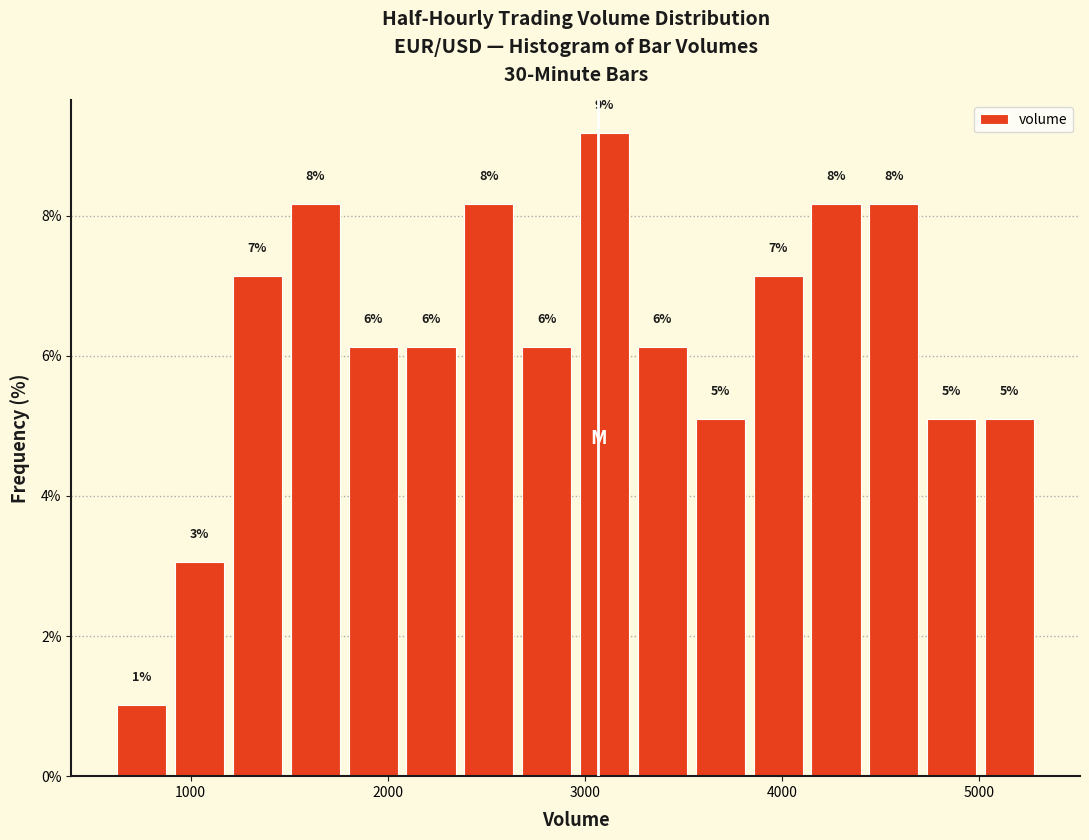

Around what value on the x-axis is the tallest bar? Give the approximate position of its centre, as read against the axis.

3100